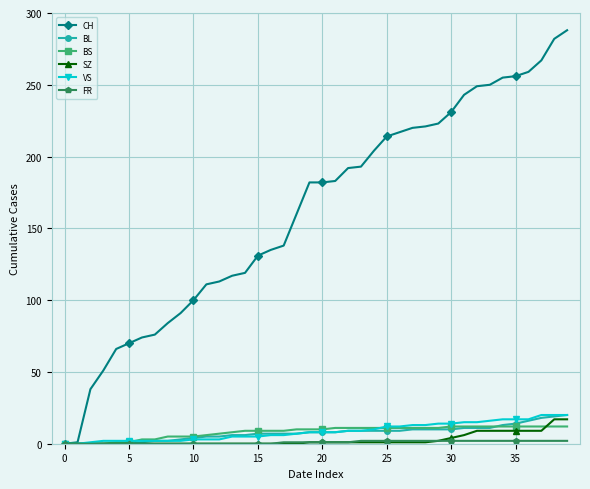

Which series has the largest range (max minus min)?

CH